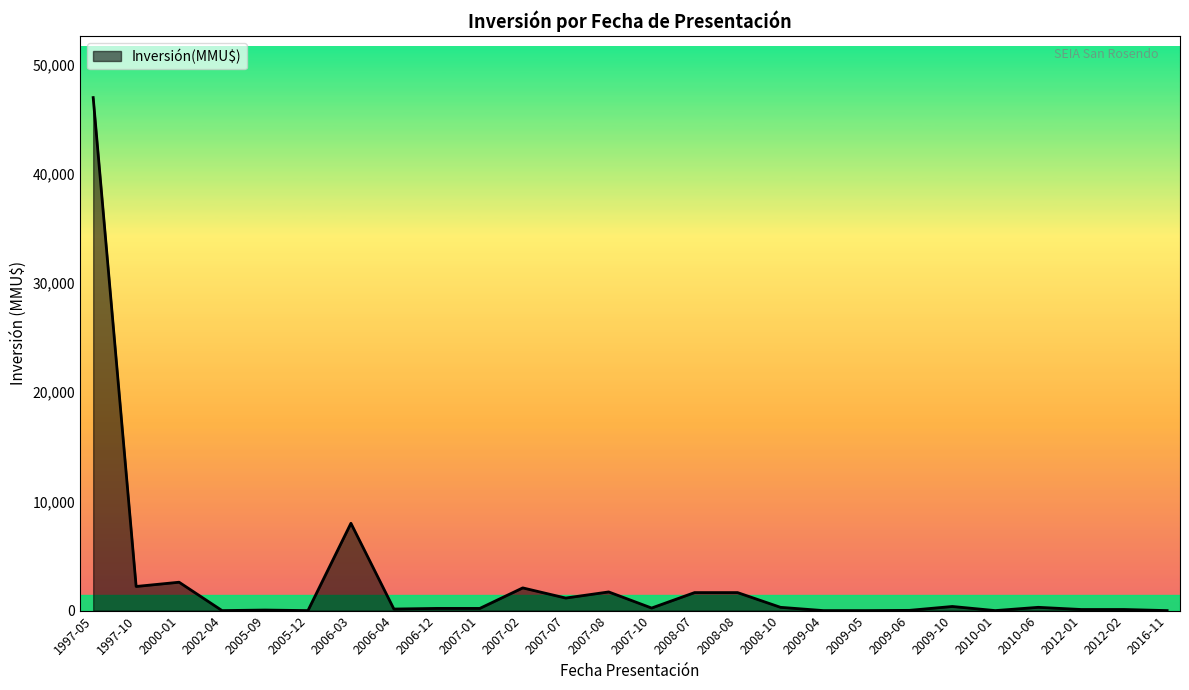

Read the value at 1997-10.

2210